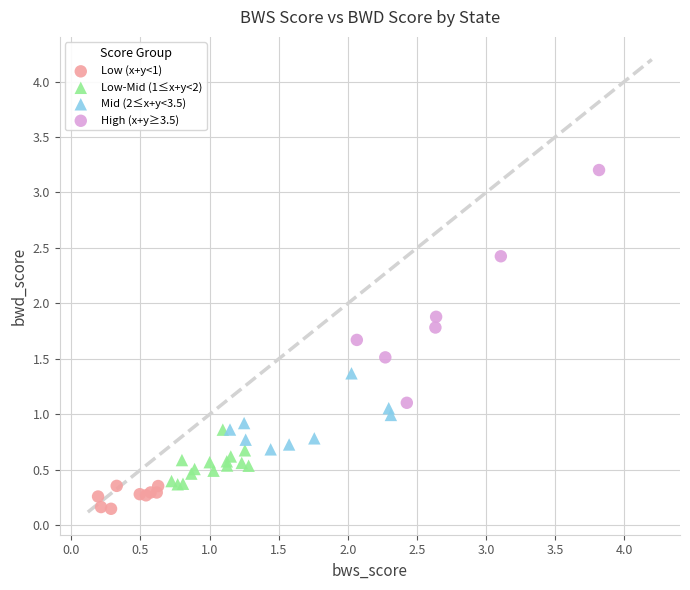

Which series contains the highest Y value?

High (x+y≥3.5)